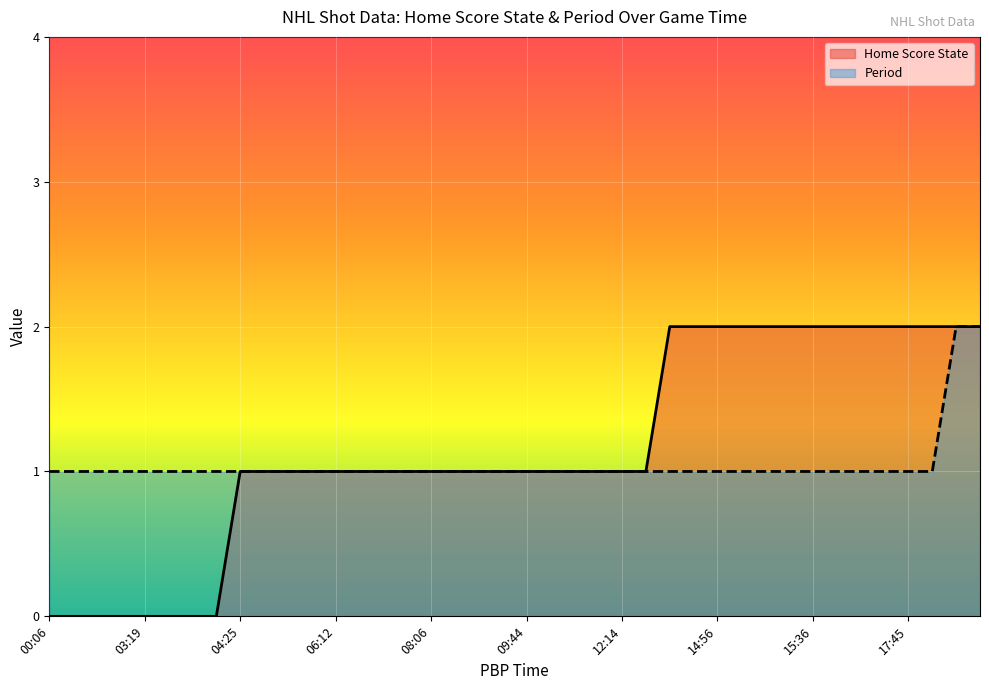

Rank the series by their average value, from highest to lowest.

Home Score State, Period